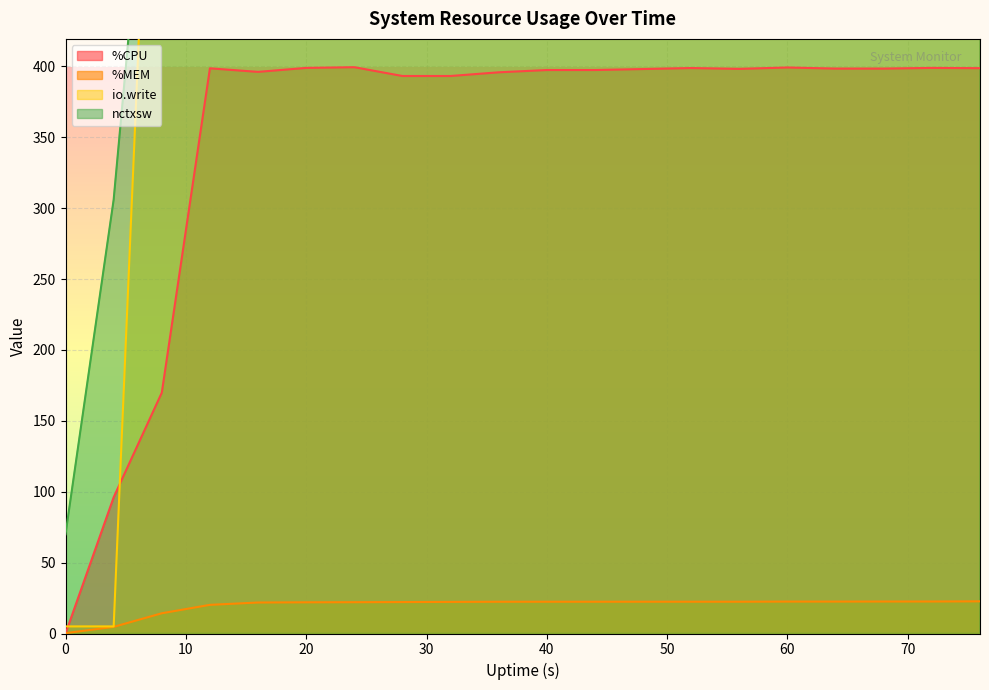

Is the value of io.write at 72 greater than the value of nctxsw at 64?

Yes